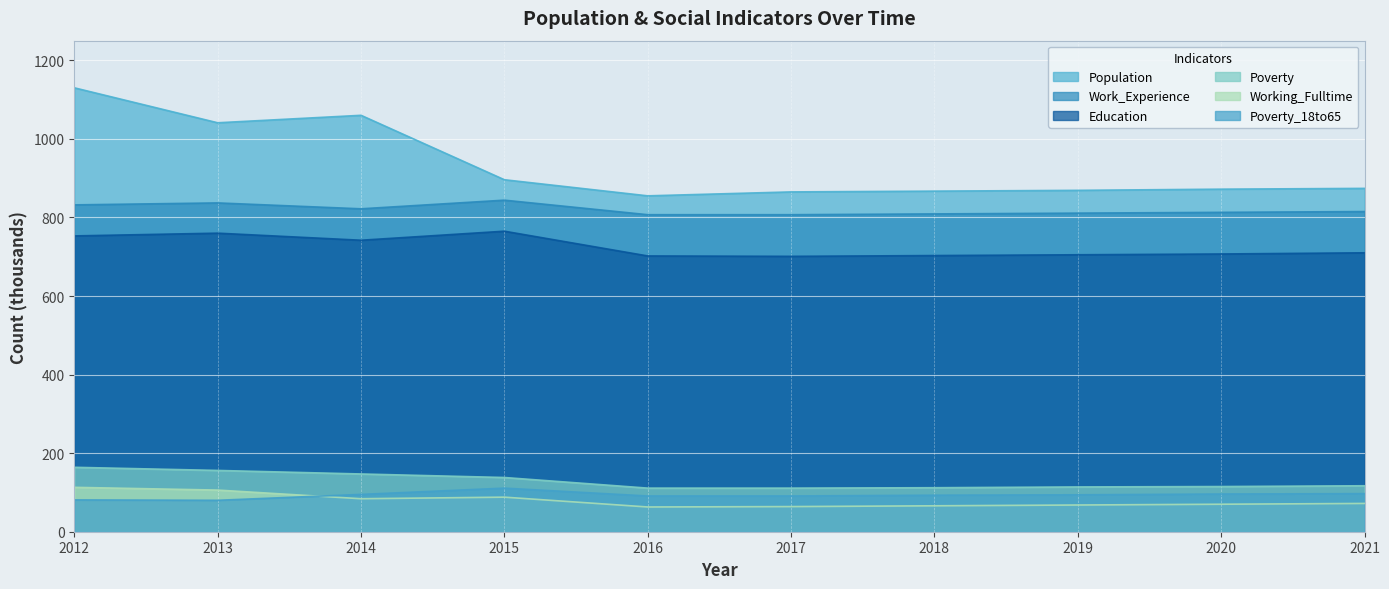

What is the value of the Population point at the 8th from the left?

869